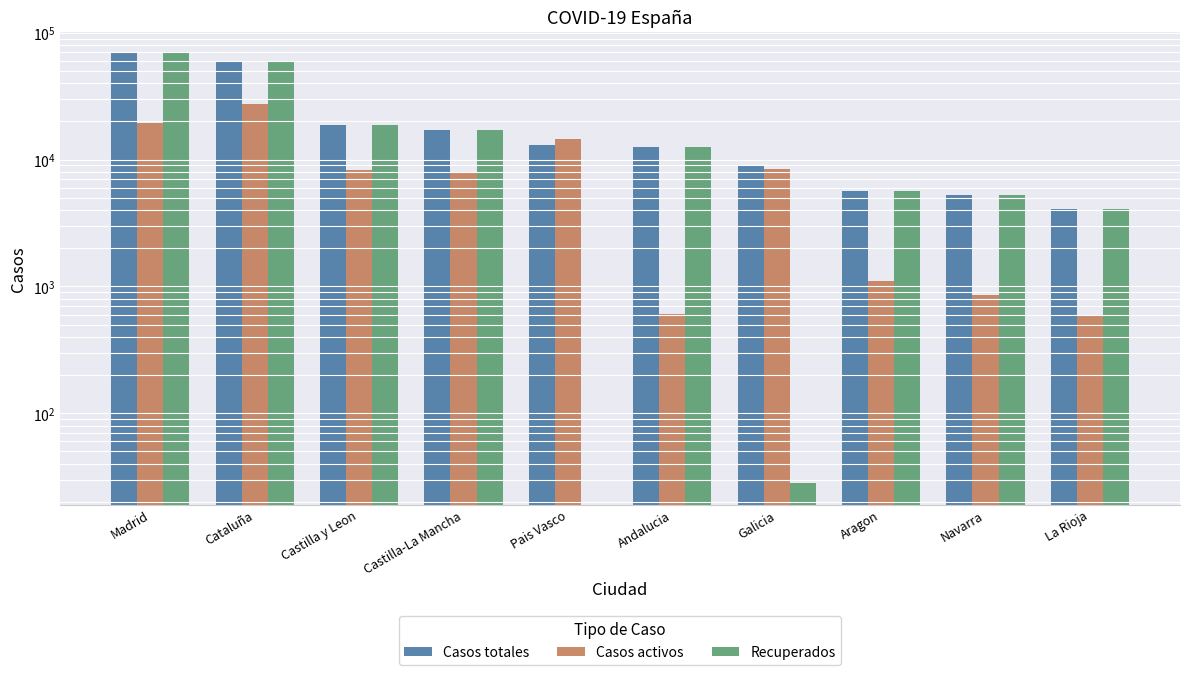

List the labels in order of Casos totales value, largest first.

Madrid, Cataluña, Castilla y Leon, Castilla-La Mancha, Pais Vasco, Andalucia, Galicia, Aragon, Navarra, La Rioja